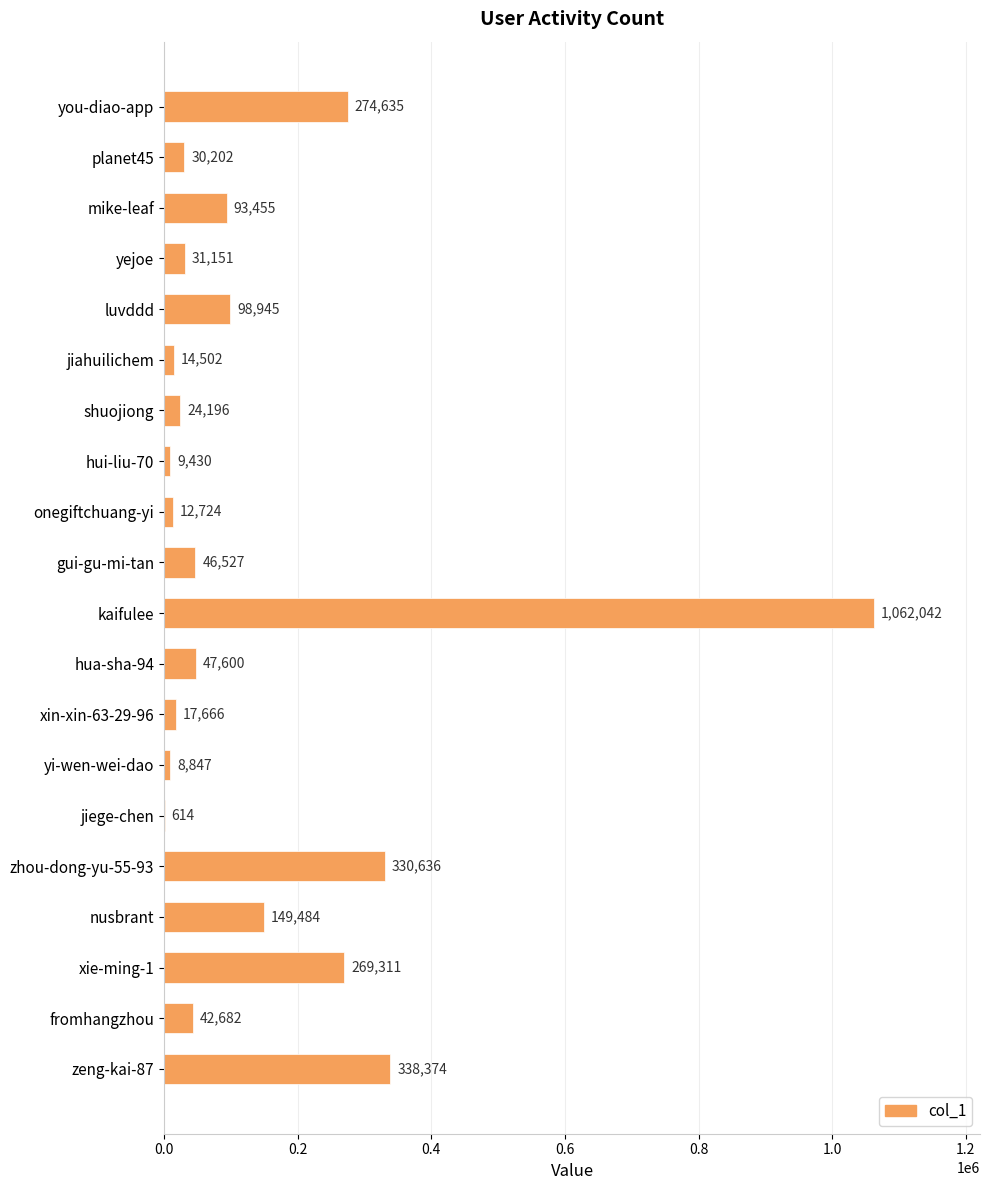

Is it true that the value at zeng-kai-87 is 338374?

True